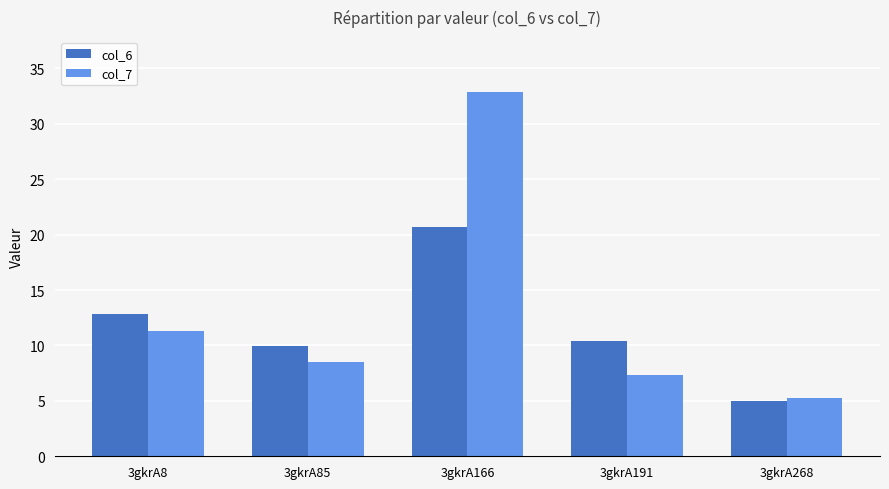

At which label does col_6 reach its peak?

3gkrA166